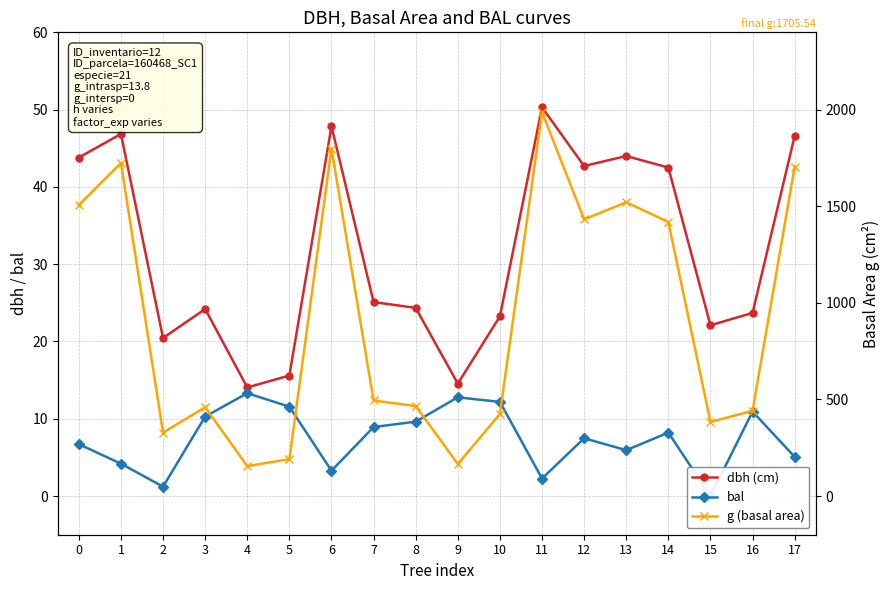

Rank the categories by g (basal area) value from highest to lowest.

11, 6, 1, 17, 13, 0, 12, 14, 7, 8, 3, 16, 10, 15, 2, 5, 9, 4